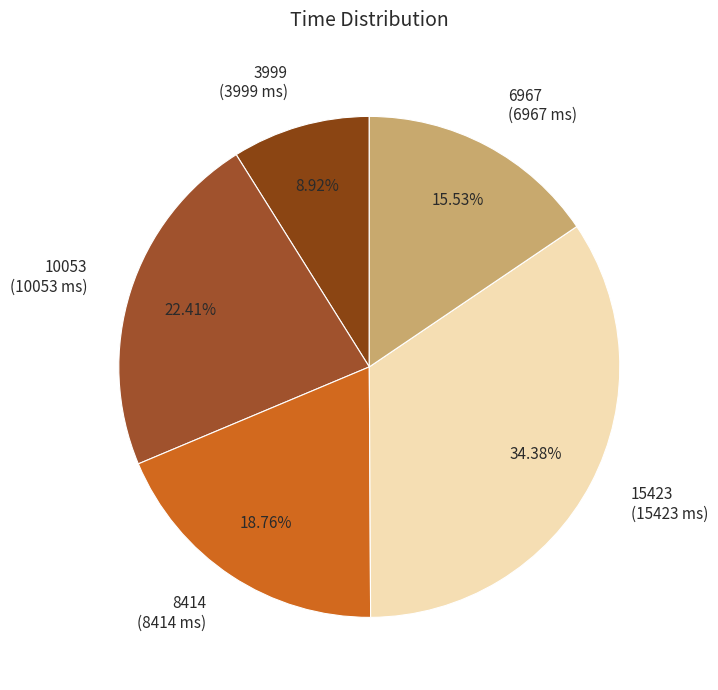

Rank the categories by value from lowest to highest.

3999, 6967, 8414, 10053, 15423